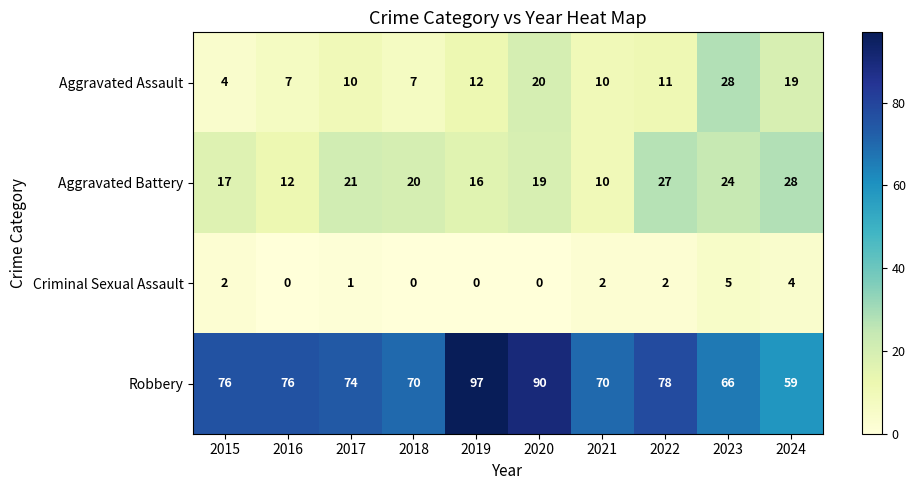

Count the number of categories in the chart.

10